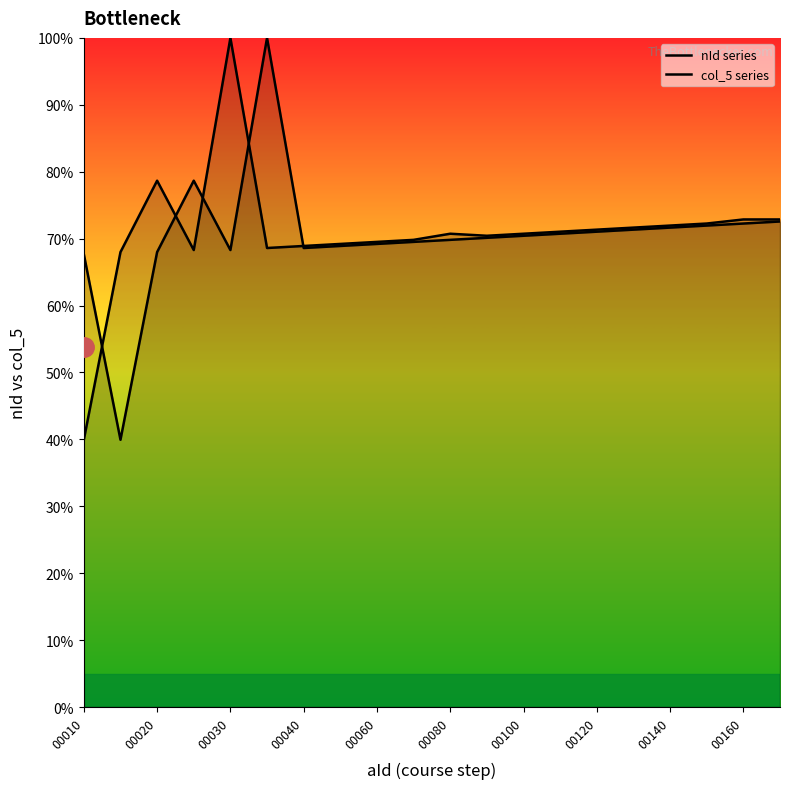

True or false: nId series has more than 0 interior local peaks.

True